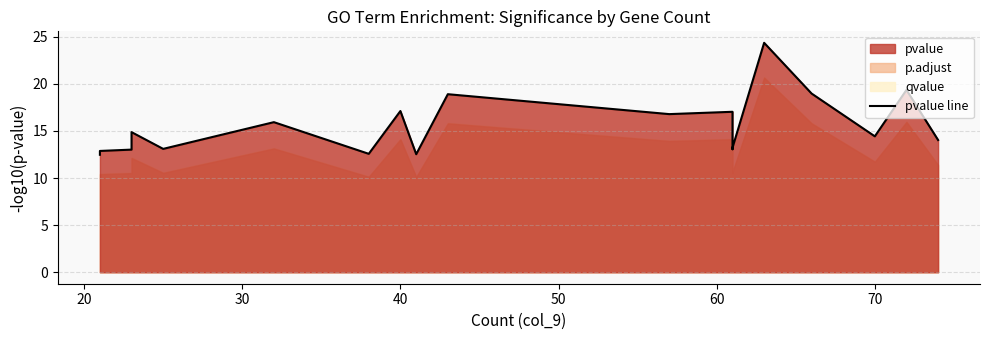

What is the minimum value shown in the chart?

12.5